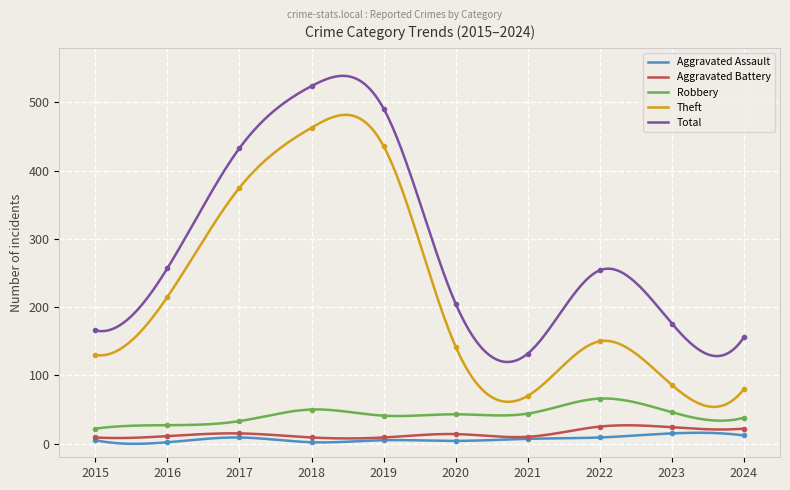

True or false: Aggravated Battery and Theft cross at least once.

False